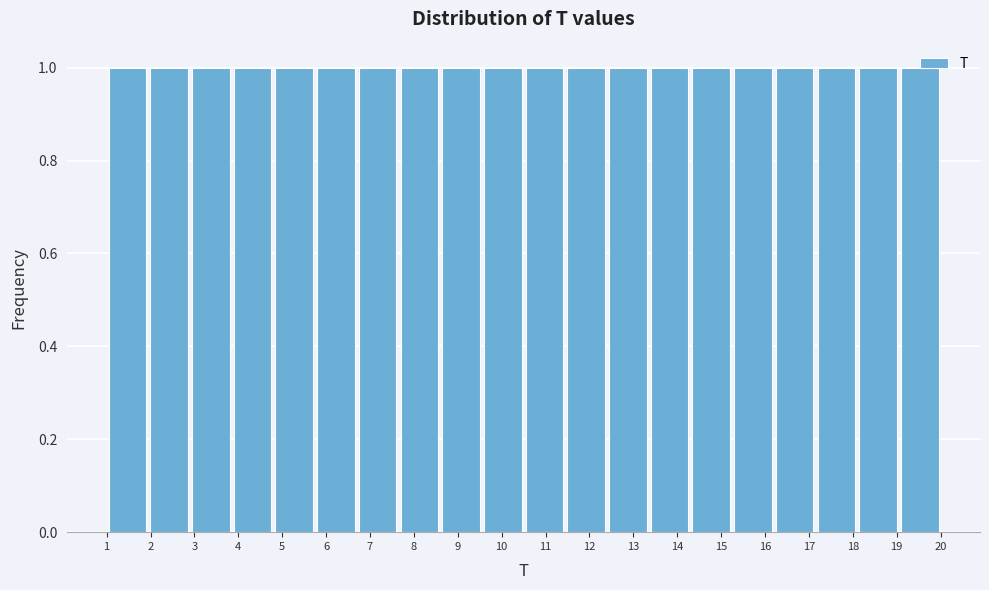

Reading left to right, transcribe this chart: for each bar, give the range it covers on the x-axis and its height. Neither the bar edges nor the heights are printed on the chart, so give them approximately, as read against the axes.

1.00 to 1.95: 1
1.95 to 2.90: 1
2.90 to 3.85: 1
3.85 to 4.80: 1
4.80 to 5.75: 1
5.75 to 6.70: 1
6.70 to 7.65: 1
7.65 to 8.60: 1
8.60 to 9.55: 1
9.55 to 10.50: 1
10.50 to 11.45: 1
11.45 to 12.40: 1
12.40 to 13.35: 1
13.35 to 14.30: 1
14.30 to 15.25: 1
15.25 to 16.20: 1
16.20 to 17.15: 1
17.15 to 18.10: 1
18.10 to 19.05: 1
19.05 to 20.00: 1